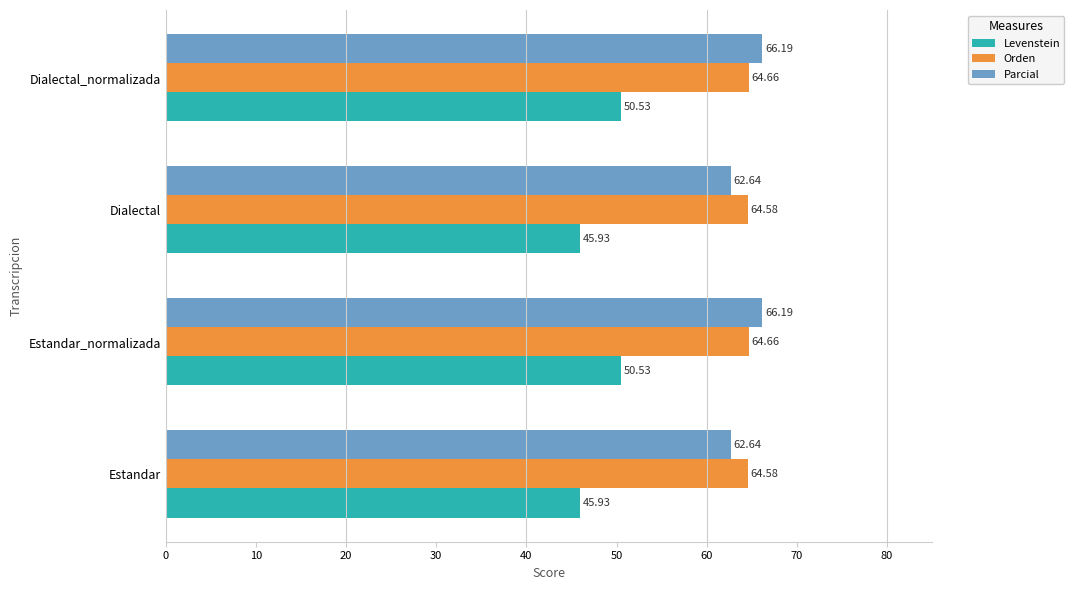

What are all the series names shown in the legend?

Levenstein, Orden, Parcial